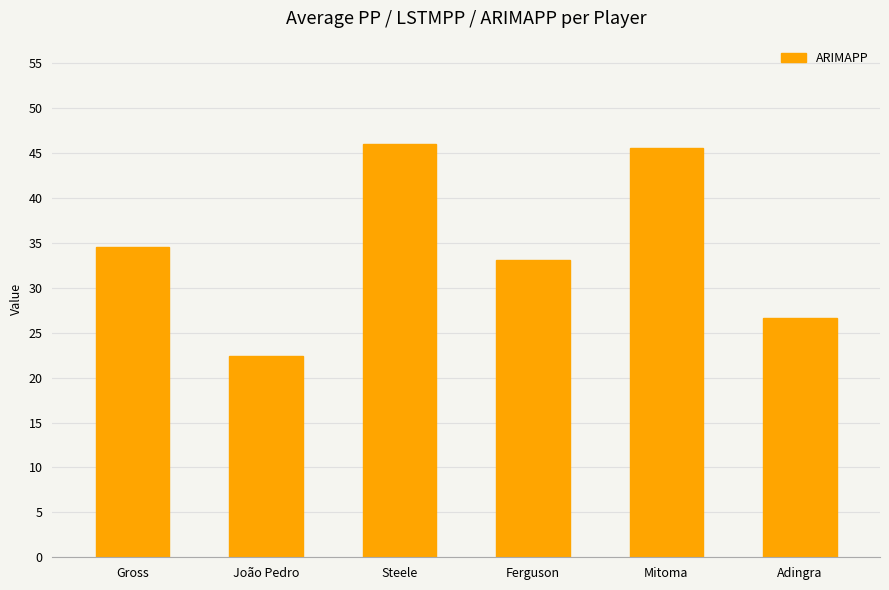

What is the greatest value displayed?

46.0